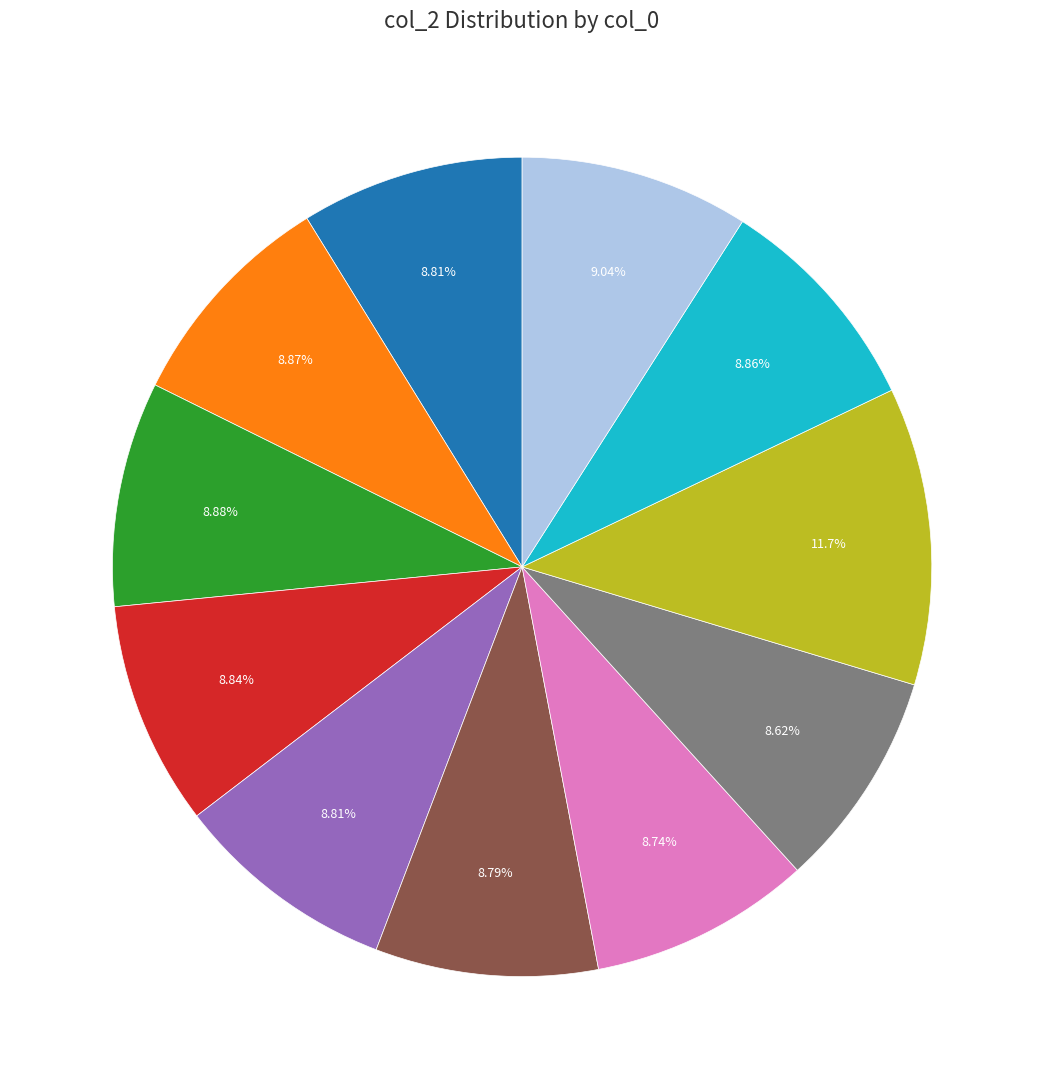

Does any single category account for the majority?

No